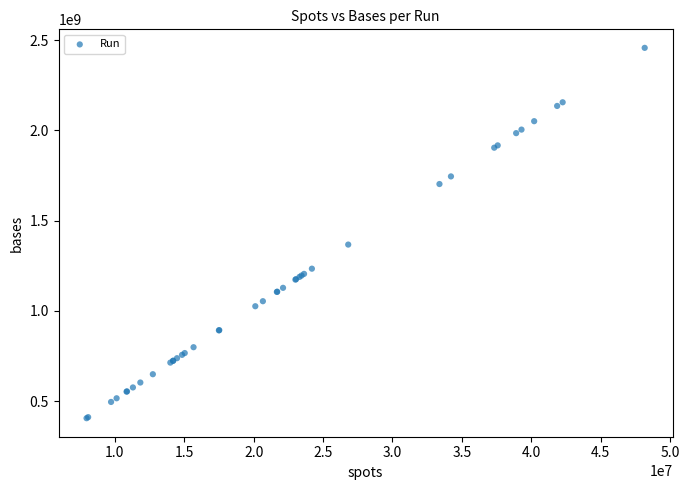

What Y value in the scatter plot is closest to 1431477792?

1367537868